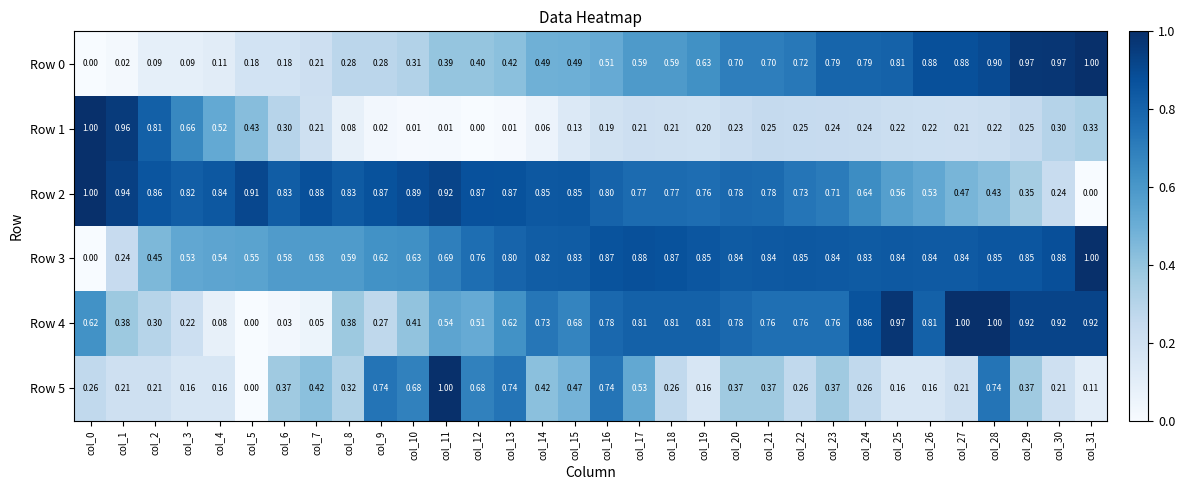

Is the value of Row 1 at col_26 greater than the value of Row 5 at col_4?

Yes